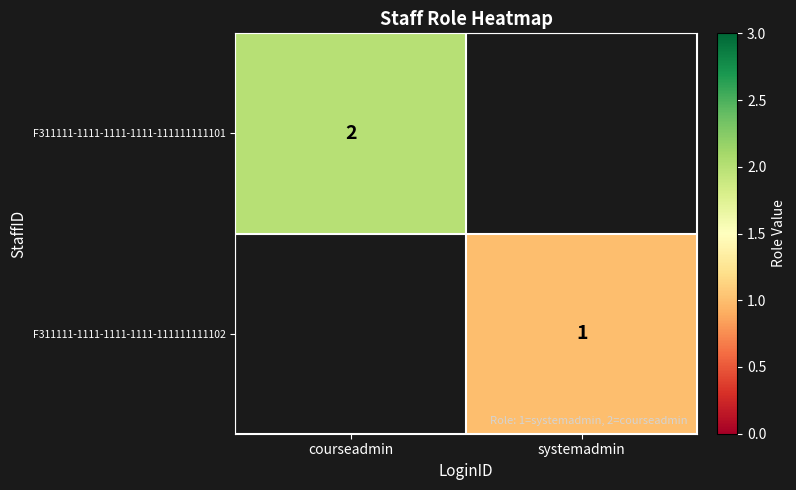

The F311111-1111-1111-1111-111111111102 series shows 1 at systemadmin. True or false?

True